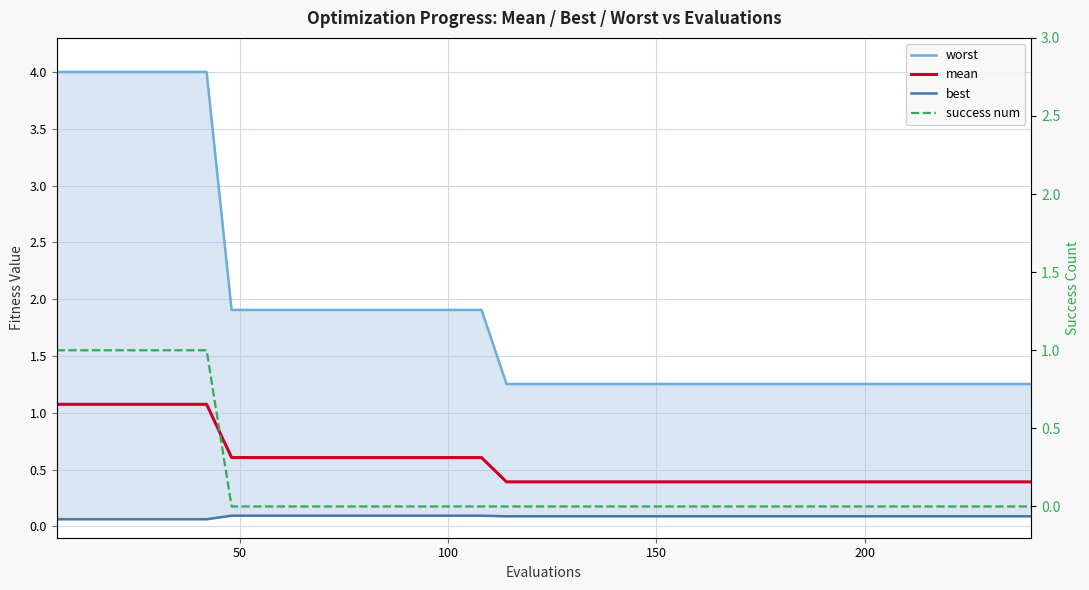

Reading right to left, transcribe all the data shown in this chart.

worst: 1.3	1.3	1.3	1.3	1.3	1.3	1.3	1.3	1.3	1.3	1.3	1.3	1.3	1.3	1.3	1.3	1.3	1.3	1.3	1.3	1.3	1.3	1.9	1.9	1.9	1.9	1.9	1.9	1.9	1.9	1.9	1.9	1.9	4.0	4.0	4.0	4.0	4.0	4.0	4.0
mean: 0.4	0.4	0.4	0.4	0.4	0.4	0.4	0.4	0.4	0.4	0.4	0.4	0.4	0.4	0.4	0.4	0.4	0.4	0.4	0.4	0.4	0.4	0.6	0.6	0.6	0.6	0.6	0.6	0.6	0.6	0.6	0.6	0.6	1.1	1.1	1.1	1.1	1.1	1.1	1.1
best: 0.1	0.1	0.1	0.1	0.1	0.1	0.1	0.1	0.1	0.1	0.1	0.1	0.1	0.1	0.1	0.1	0.1	0.1	0.1	0.1	0.1	0.1	0.1	0.1	0.1	0.1	0.1	0.1	0.1	0.1	0.1	0.1	0.1	0.1	0.1	0.1	0.1	0.1	0.1	0.1
success num: 0.0	0.0	0.0	0.0	0.0	0.0	0.0	0.0	0.0	0.0	0.0	0.0	0.0	0.0	0.0	0.0	0.0	0.0	0.0	0.0	0.0	0.0	0.0	0.0	0.0	0.0	0.0	0.0	0.0	0.0	0.0	0.0	0.0	1.0	1.0	1.0	1.0	1.0	1.0	1.0